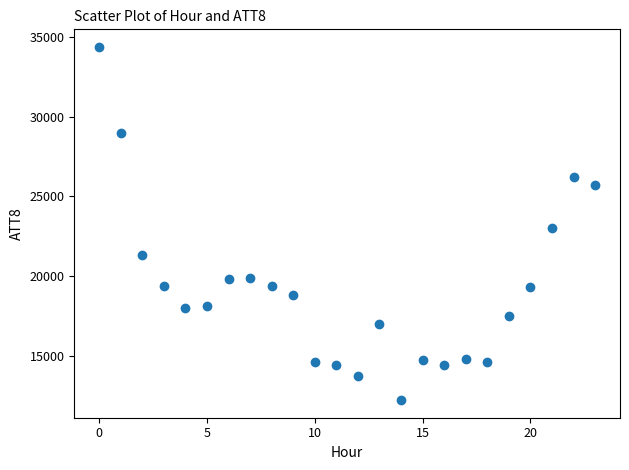

What Y value in the scatter plot is closest to 23300?

23000